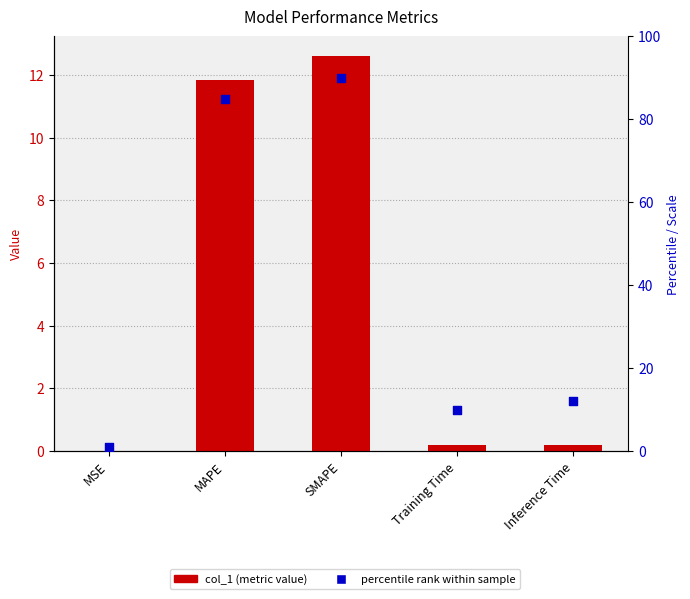

Which series reaches the maximum Y coordinate?

percentile rank